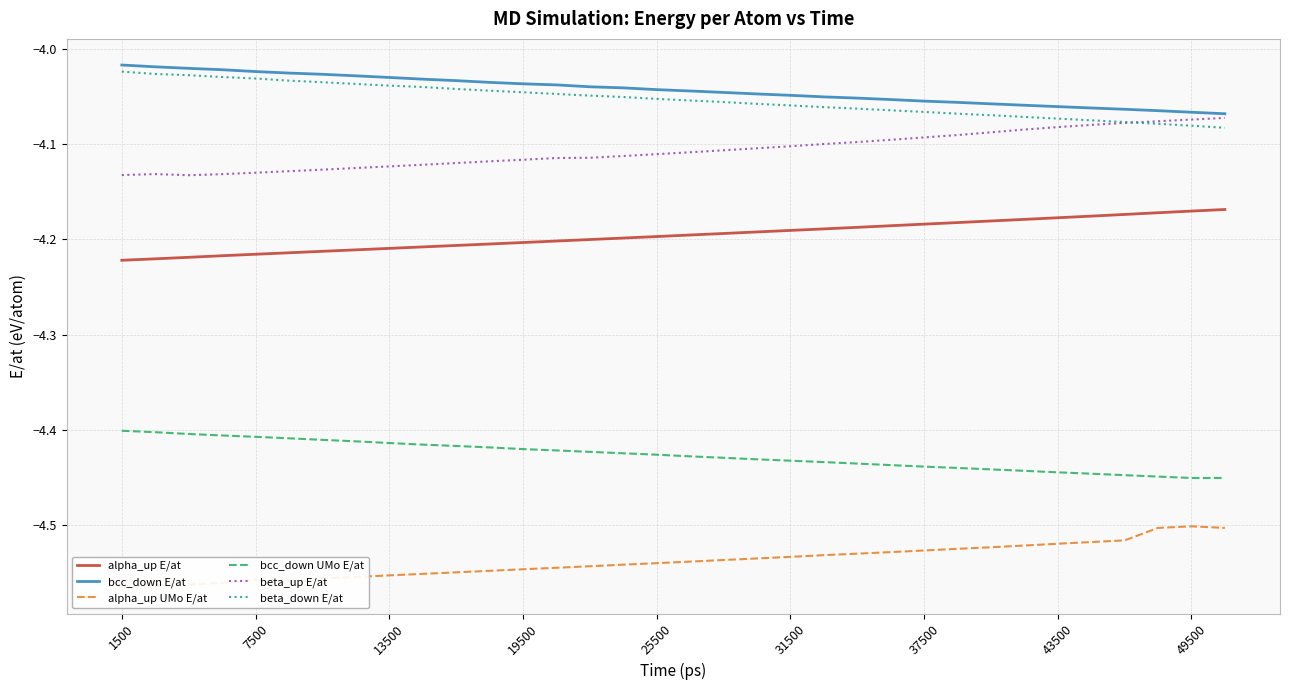

True or false: beta_up E/at and bcc_down UMo E/at cross at least once.

False